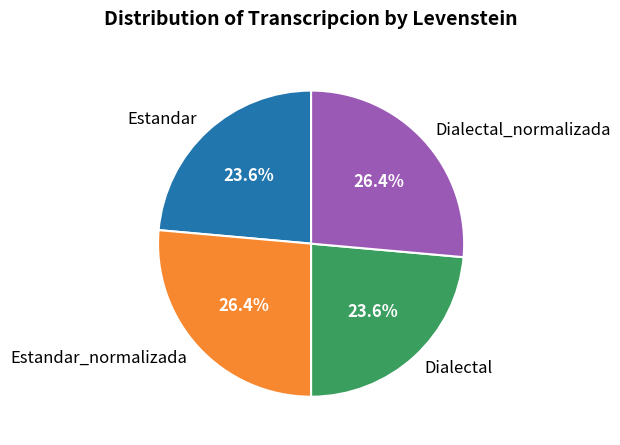

To the nearest percent, what is the combined percentage of Estandar and Estandar_normalizada?

50%